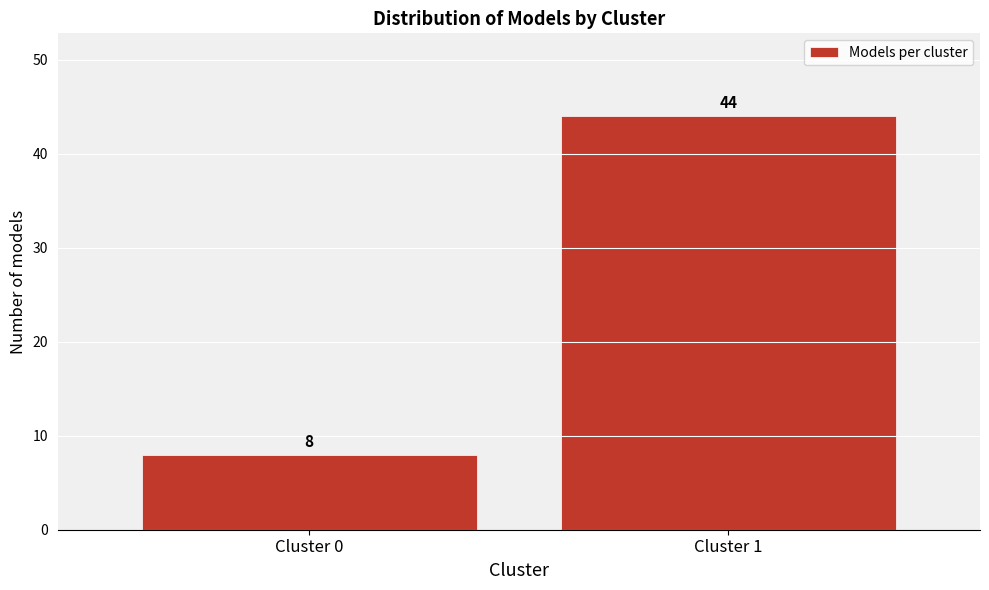

Reading left to right, extract all data points from this chart.

8	44